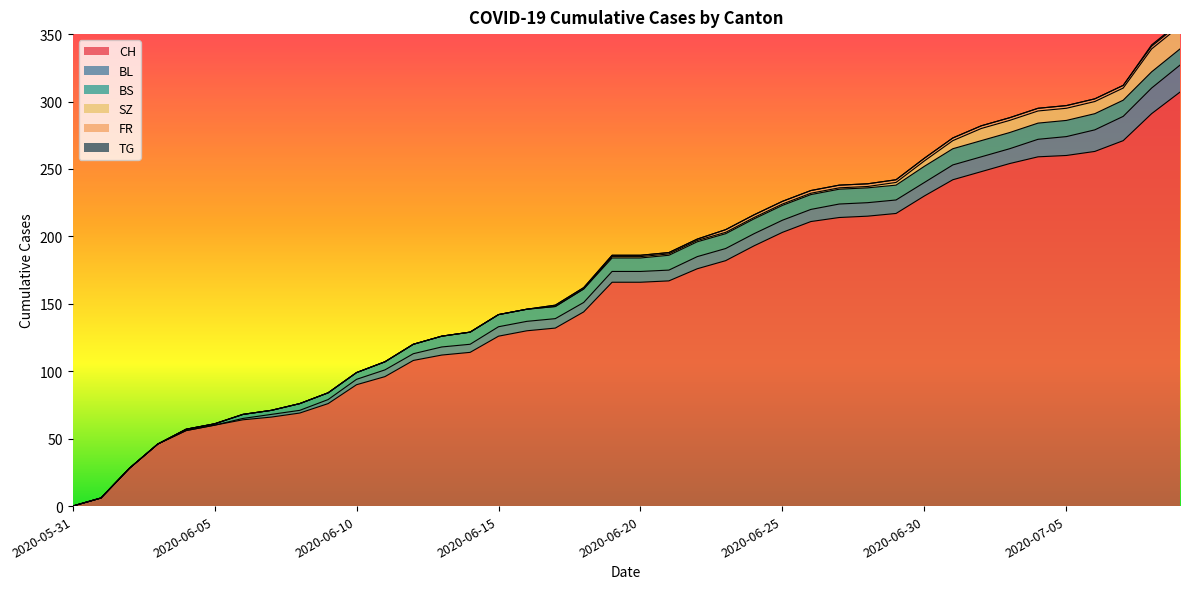

What is the average value of the BS series?

8